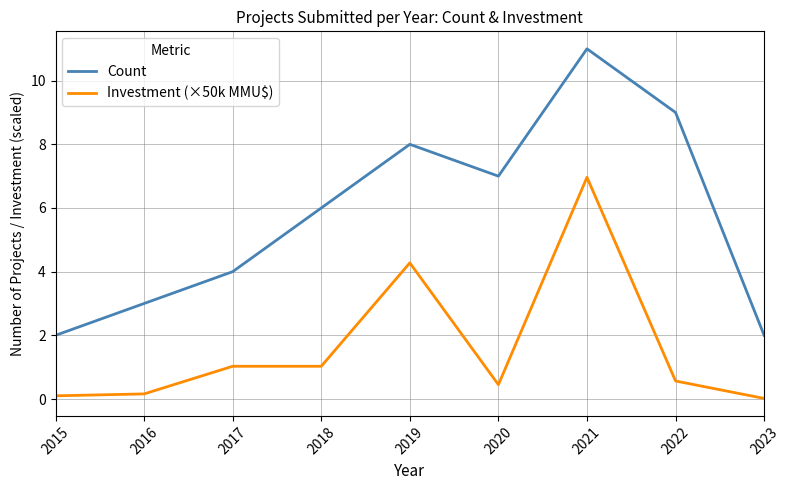

Is it true that Investment (×50k MMU$) equals 1.0 at 2018?

True